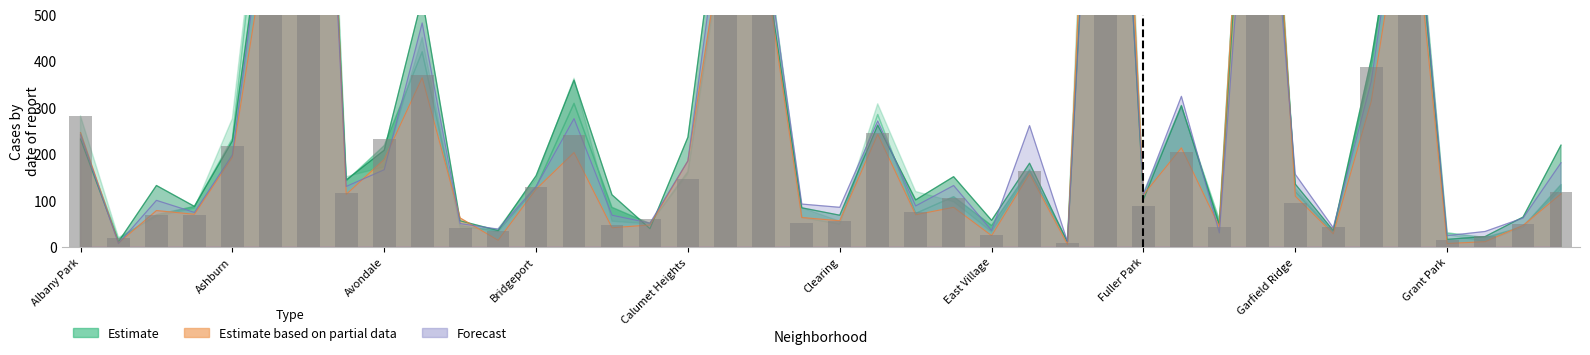

The value of 2023 at Belmont Cragin is 224. True or false?

False